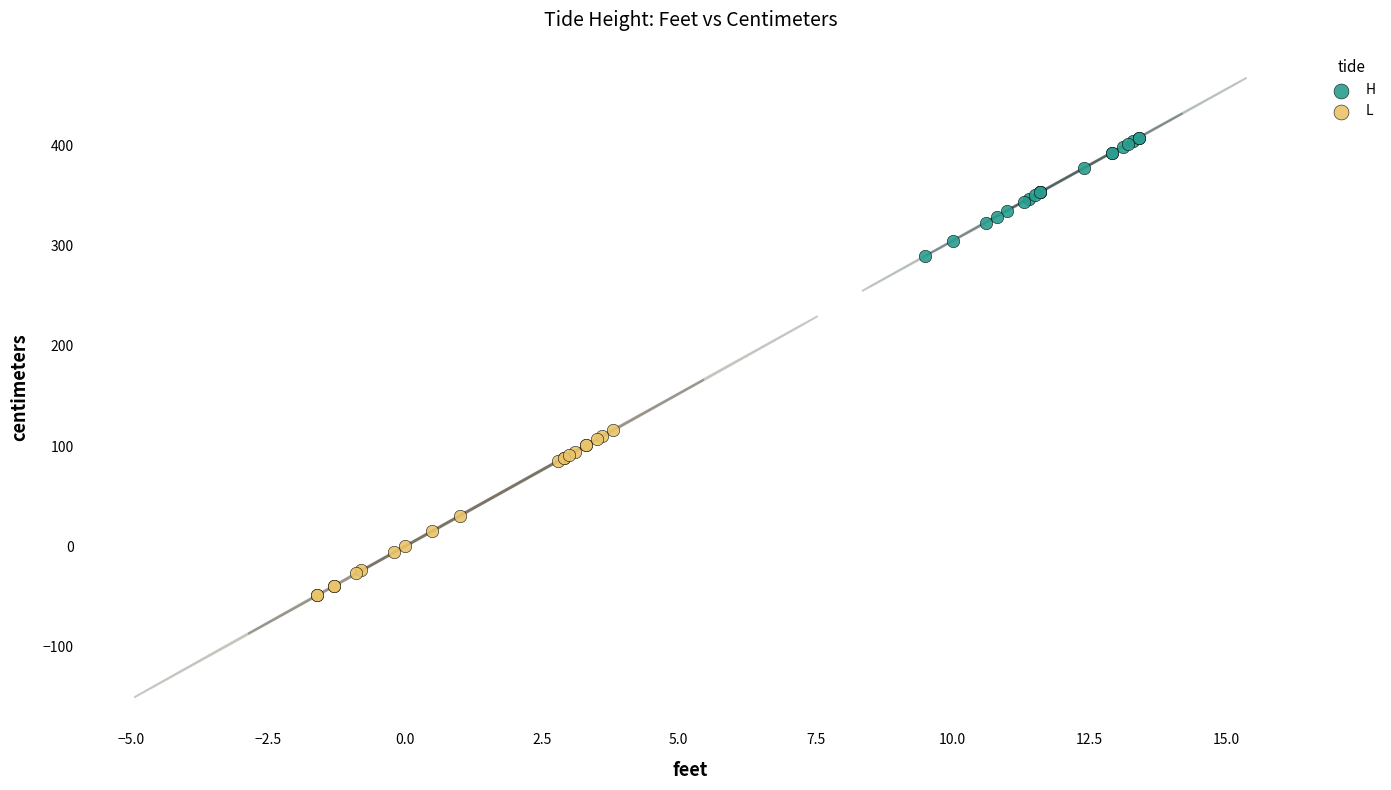

Which series reaches the maximum Y coordinate?

H